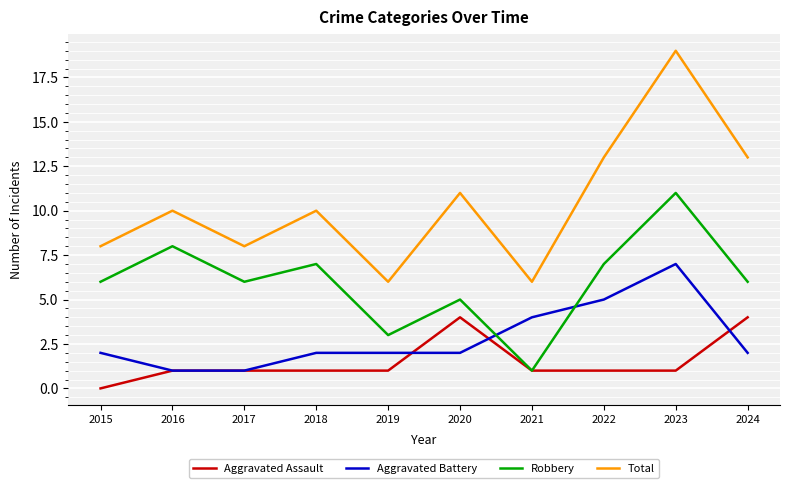

Reading right to left, transcribe all the data shown in this chart.

Aggravated Assault: 2024=4	2023=1	2022=1	2021=1	2020=4	2019=1	2018=1	2017=1	2016=1	2015=0
Aggravated Battery: 2024=2	2023=7	2022=5	2021=4	2020=2	2019=2	2018=2	2017=1	2016=1	2015=2
Robbery: 2024=6	2023=11	2022=7	2021=1	2020=5	2019=3	2018=7	2017=6	2016=8	2015=6
Total: 2024=13	2023=19	2022=13	2021=6	2020=11	2019=6	2018=10	2017=8	2016=10	2015=8